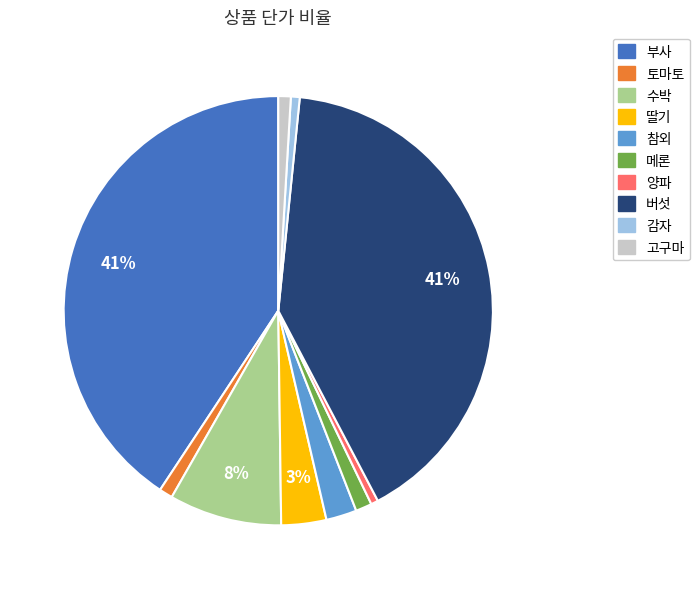

What percentage is the 버섯 slice, to the nearest percent?

41%